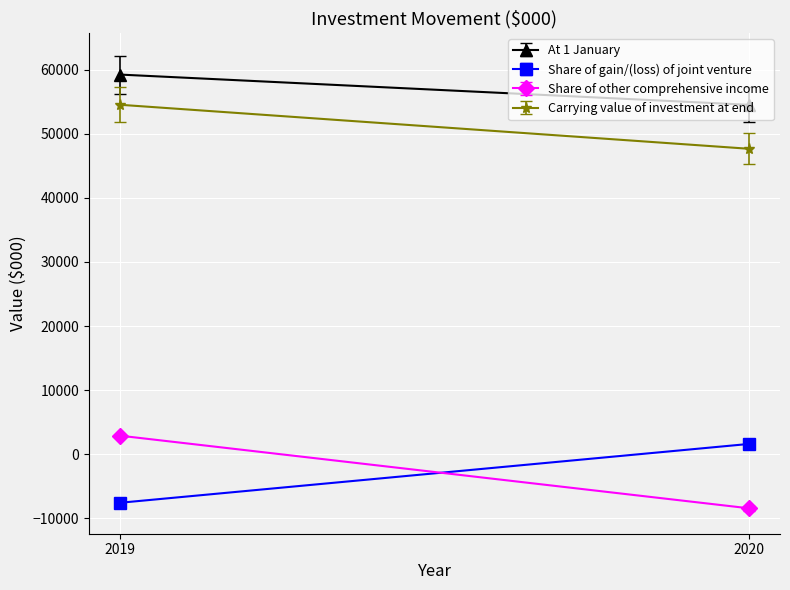

The value of Share of gain/(loss) of joint venture at 2019 is -7587. True or false?

True